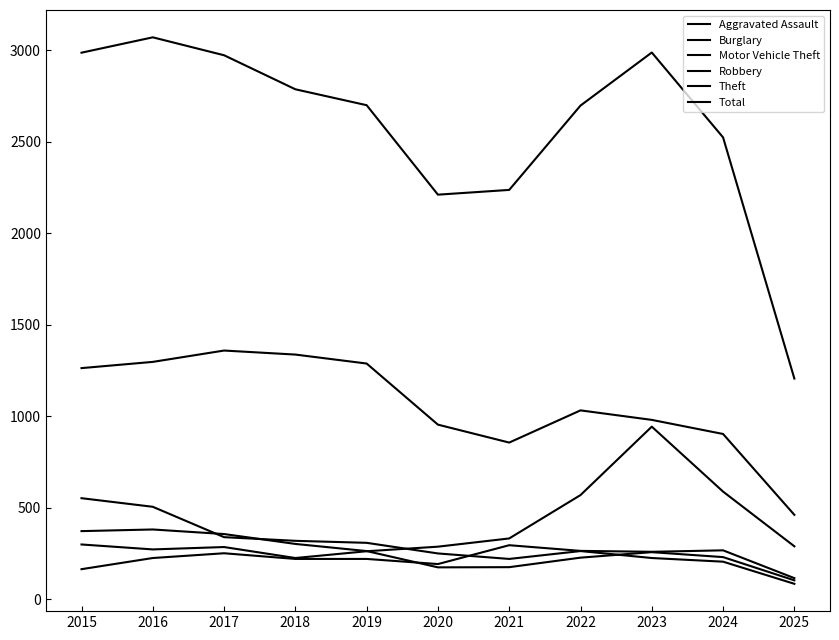

How many lines are shown in the chart?

6